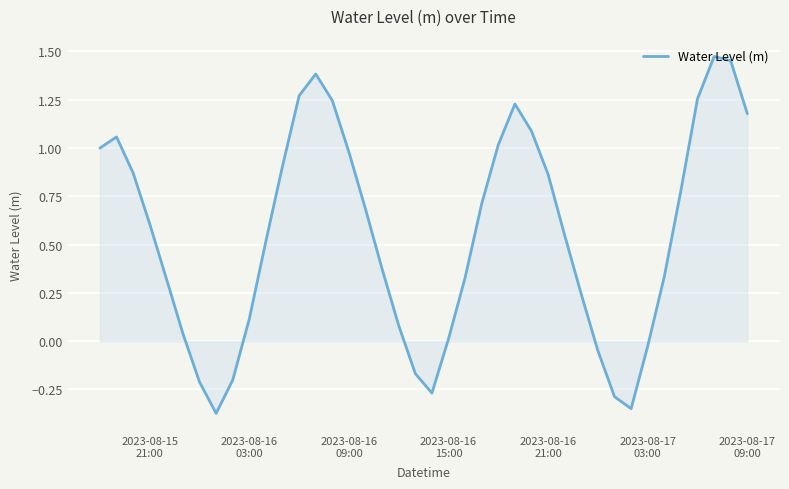

What is the difference between the maximum and minimum values?

1.8